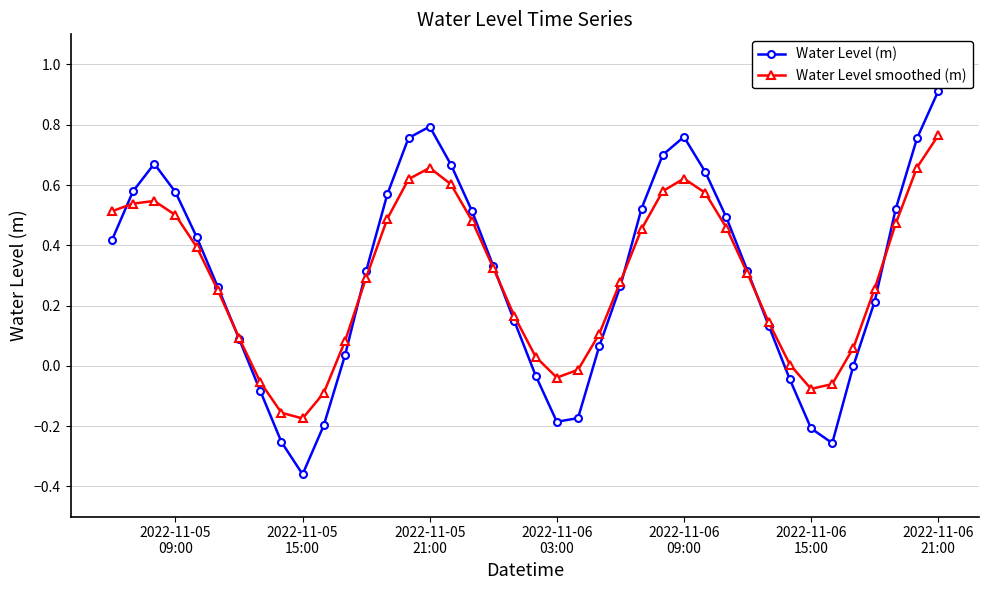

How many categories are shown in the chart?

40